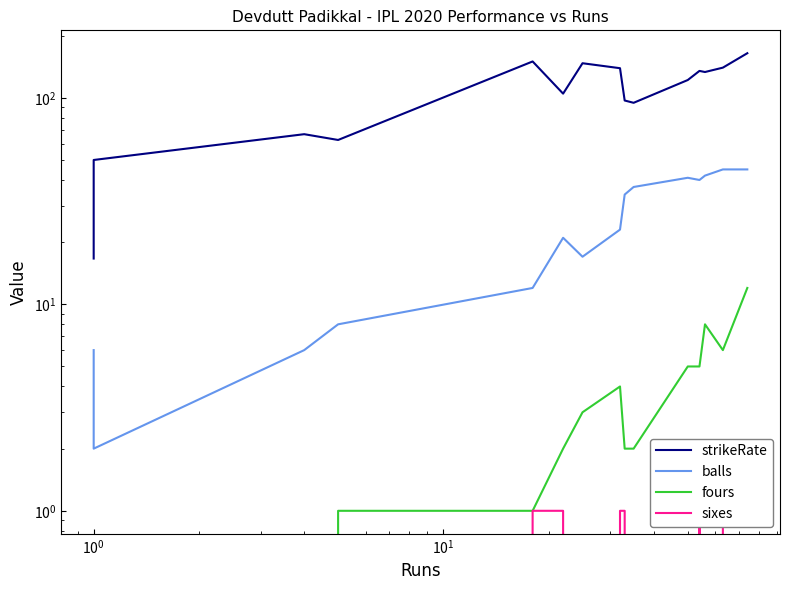

How many categories are shown in the chart?

15